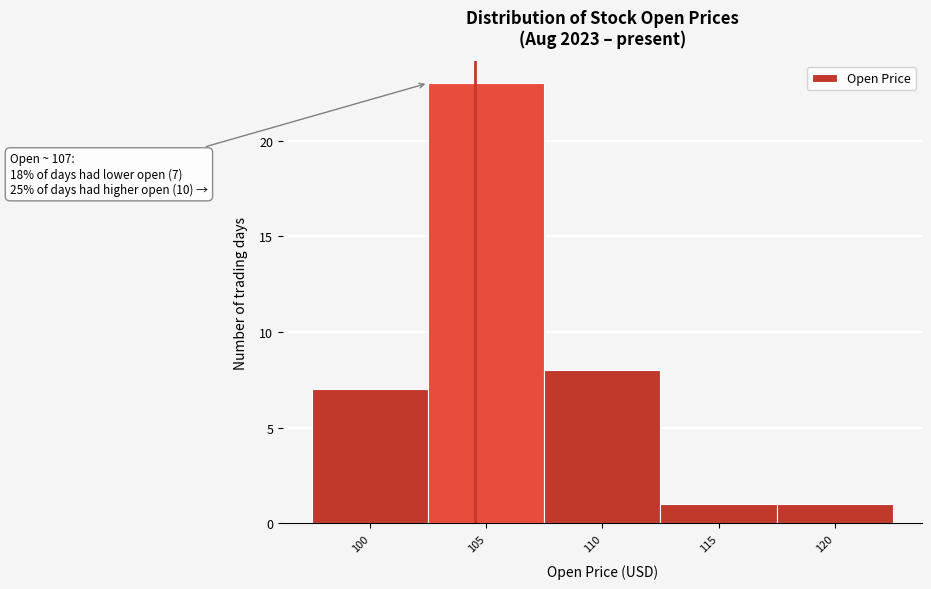

Reading left to right, list all the values displayed in this chart.

7	23	8	1	1